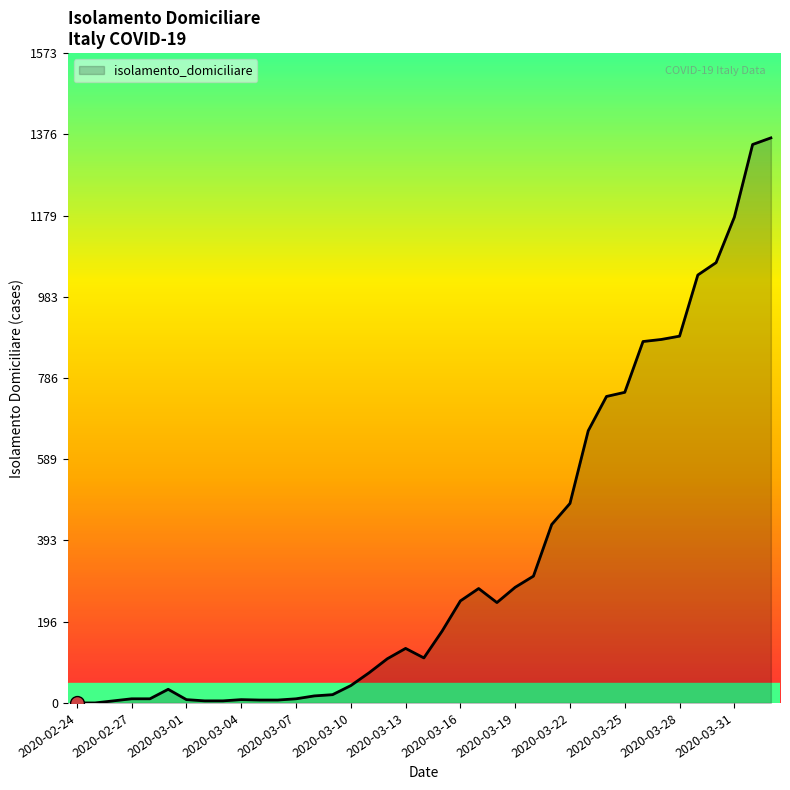

What is the maximum value shown in the chart?

1368